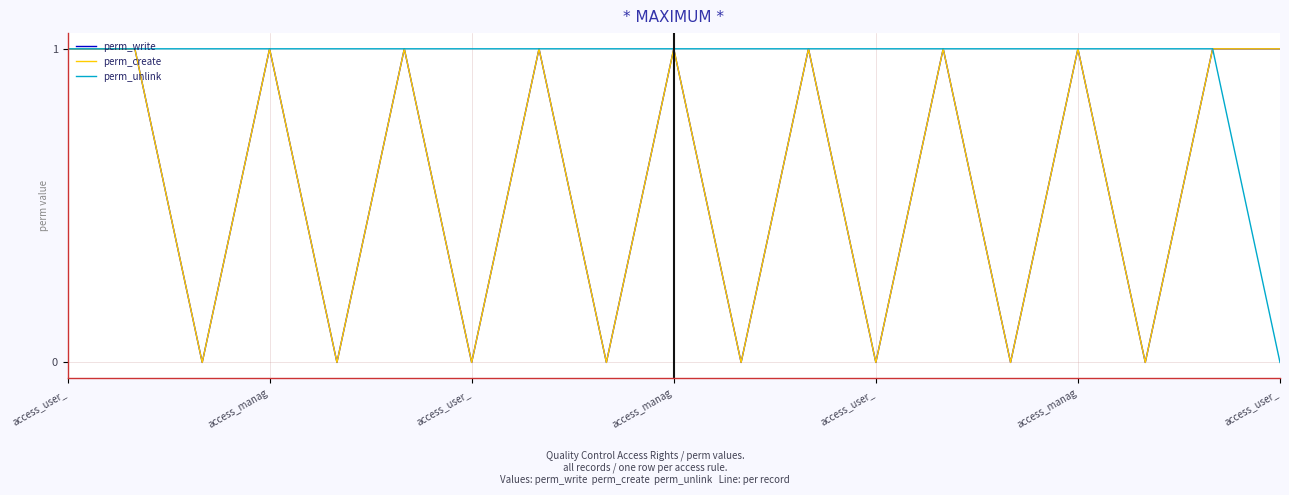

Does the chart display data point markers on the line(s)?

No